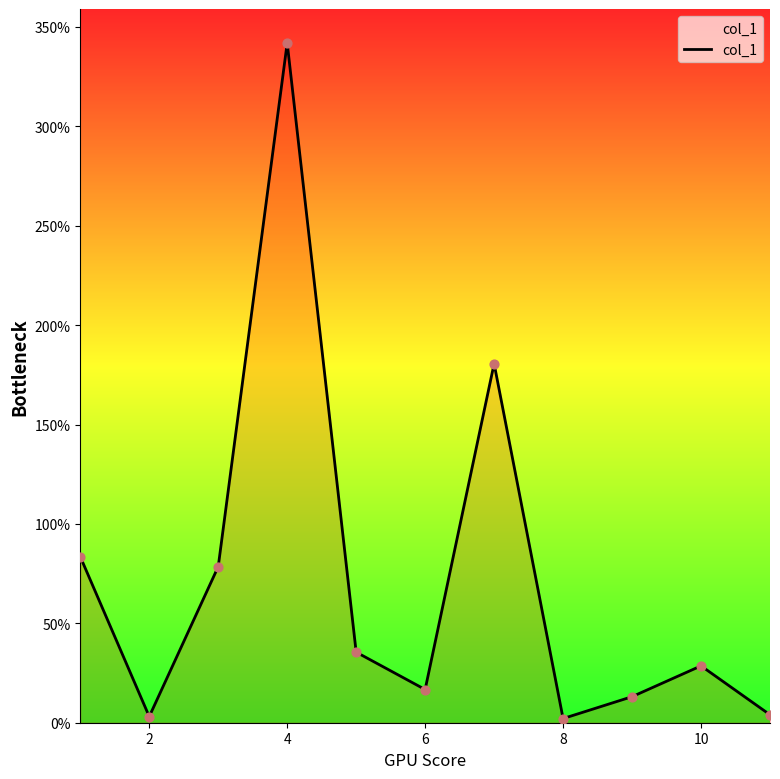

What is the greatest value displayed?

341.9